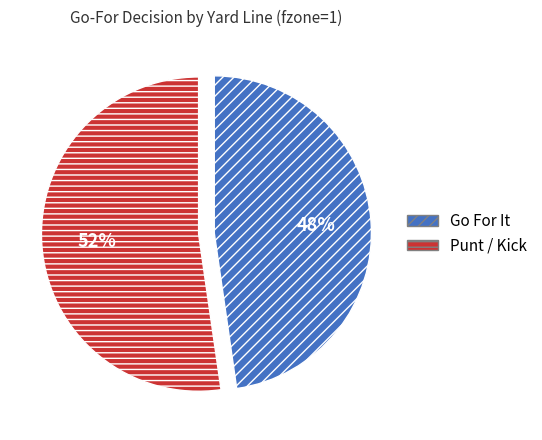

Is it true that Go For It is 48% of the pie?

True